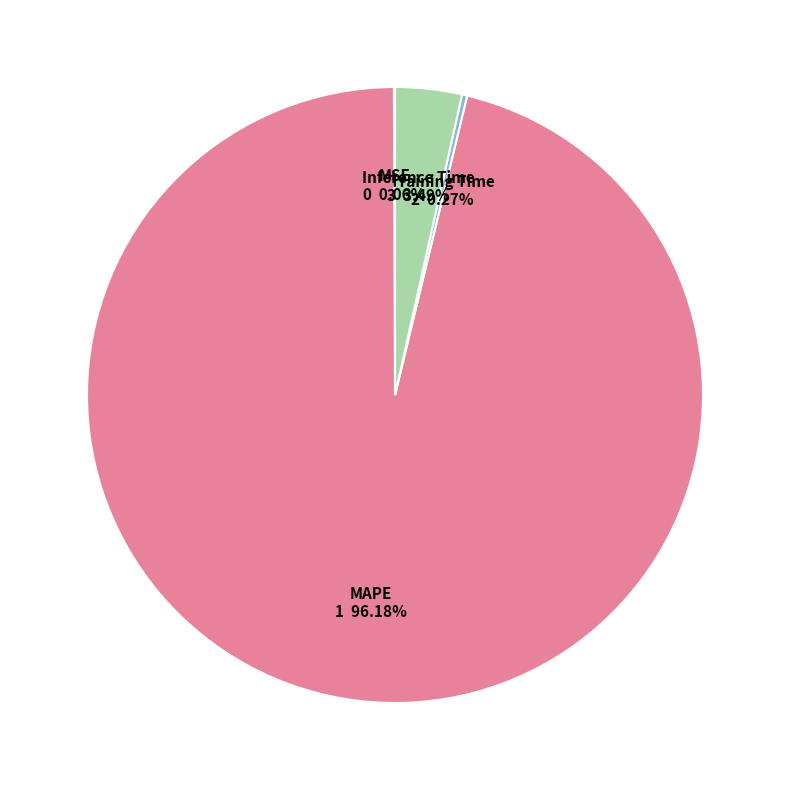

Is there a majority slice in this chart?

Yes